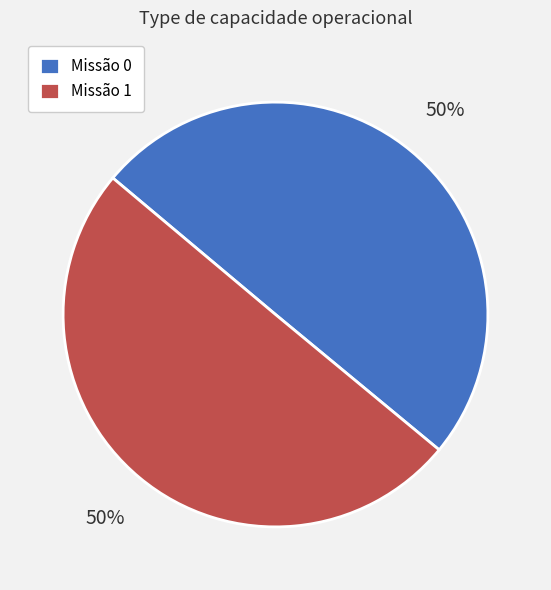

Do Missão 0 and Missão 1 together represent more than half of the pie?

Yes